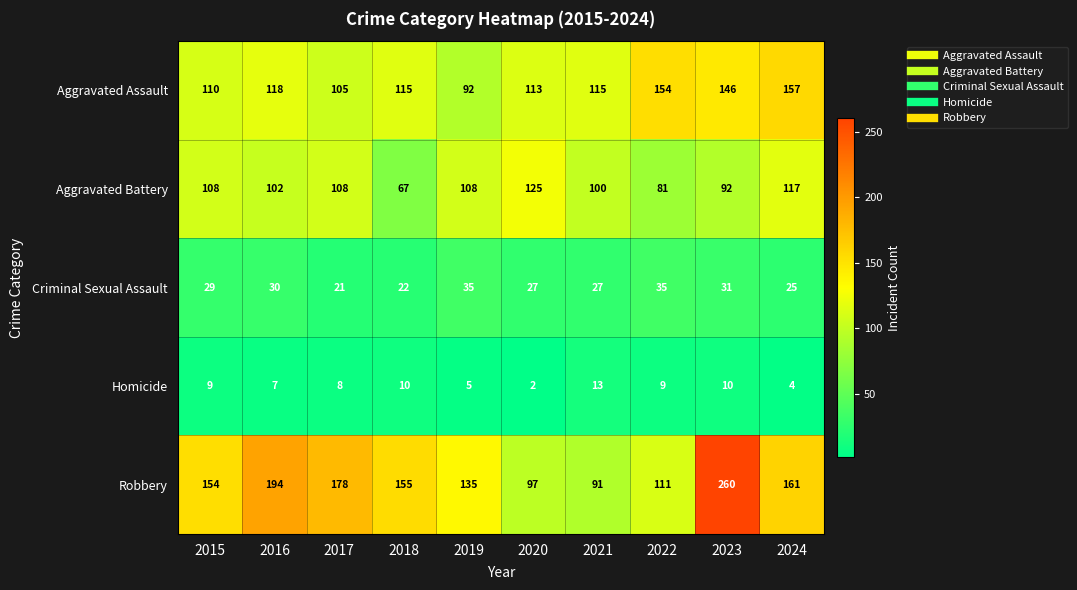

Rank the series by their maximum value, from highest to lowest.

Robbery, Aggravated Assault, Aggravated Battery, Criminal Sexual Assault, Homicide